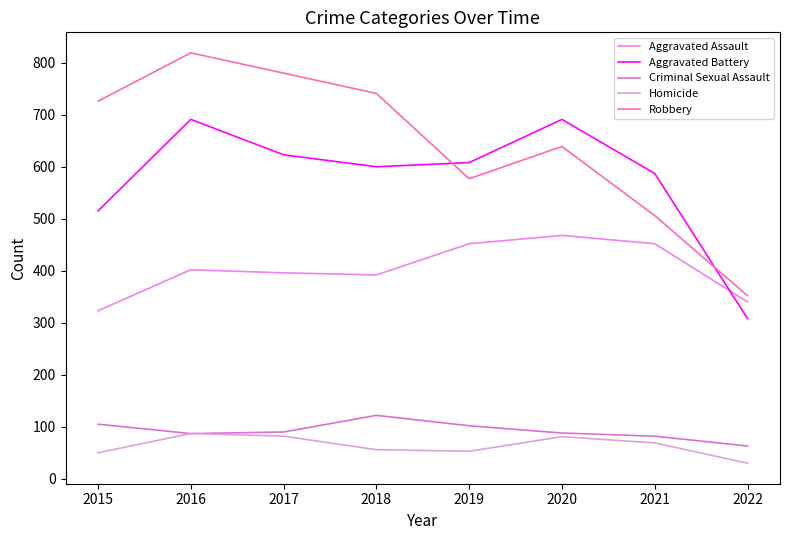

What is the sum of all Aggravated Battery values?

4623